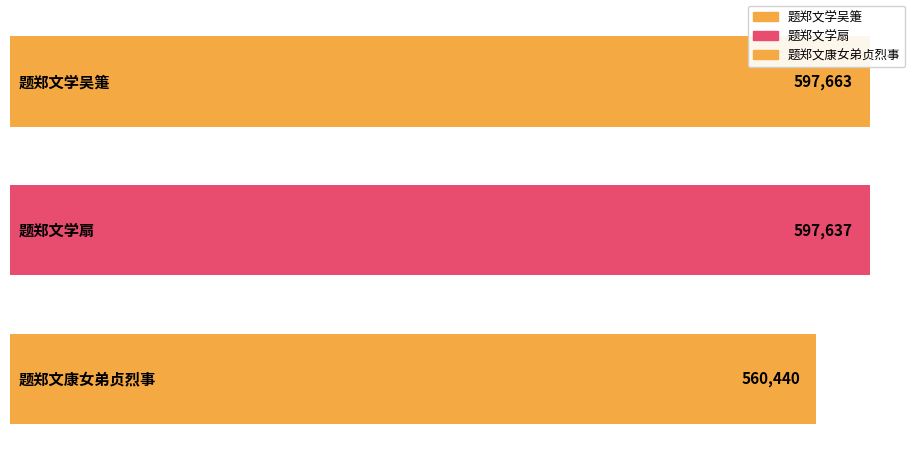

How many data points are less than 597637?

1